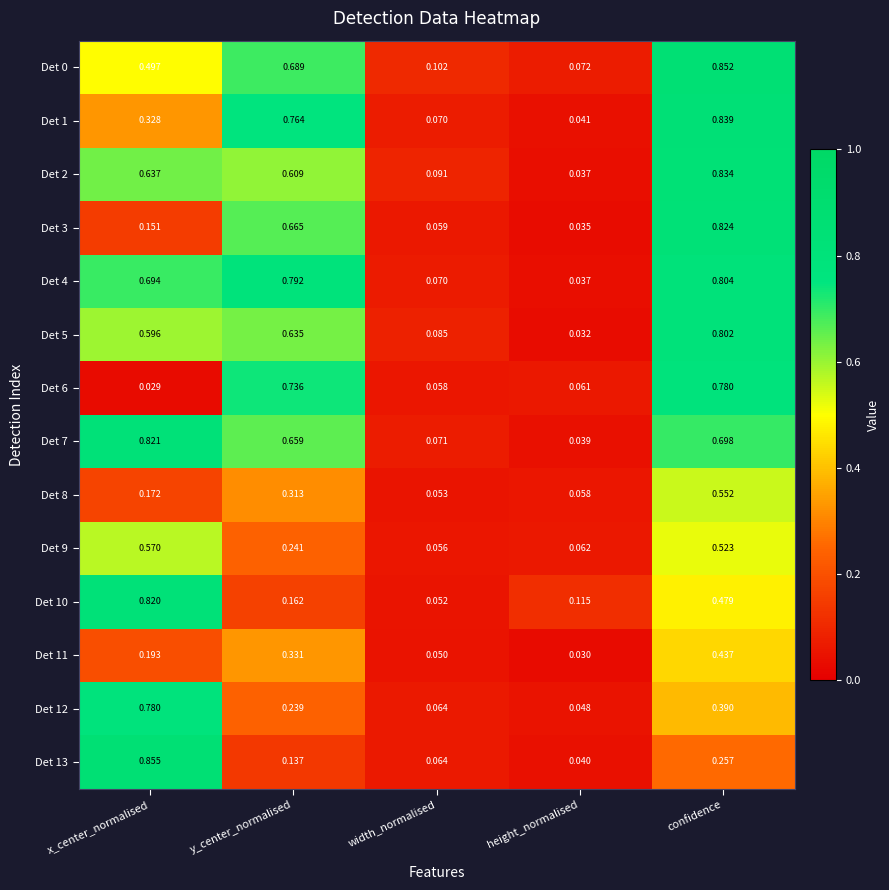

Which series has the largest total across all categories?

Det 4